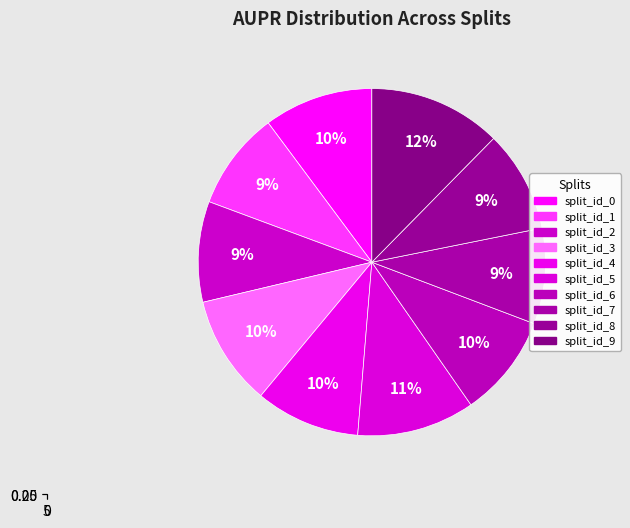

Combined, what portion of the pie is split_id_4 and split_id_7?

18.7%